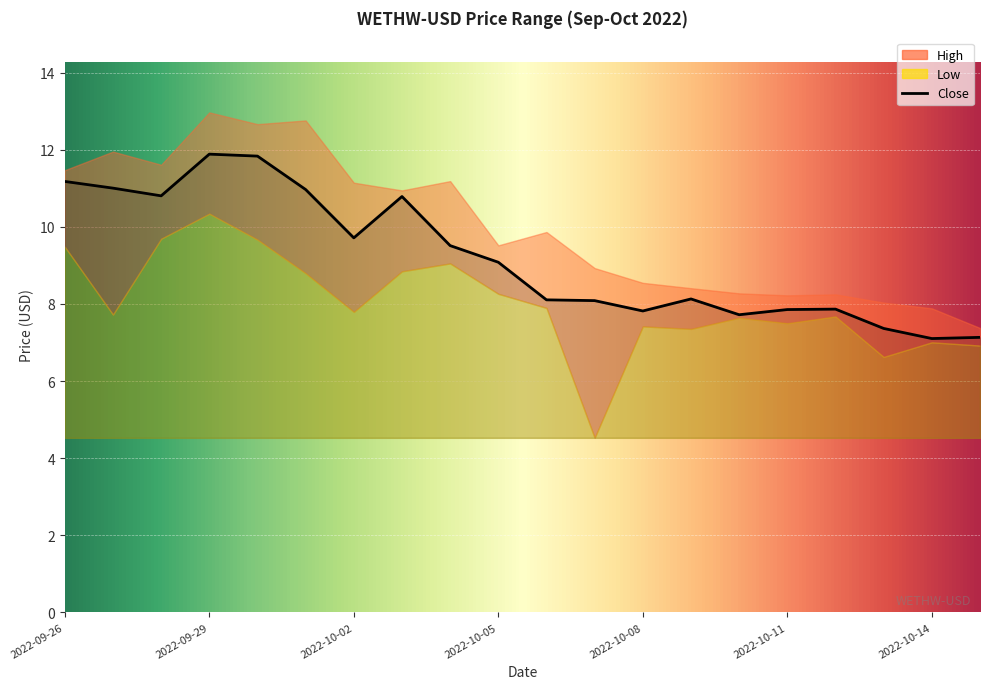

Which series changed the most between 2022-09-29 and 2022-10-04?

Close